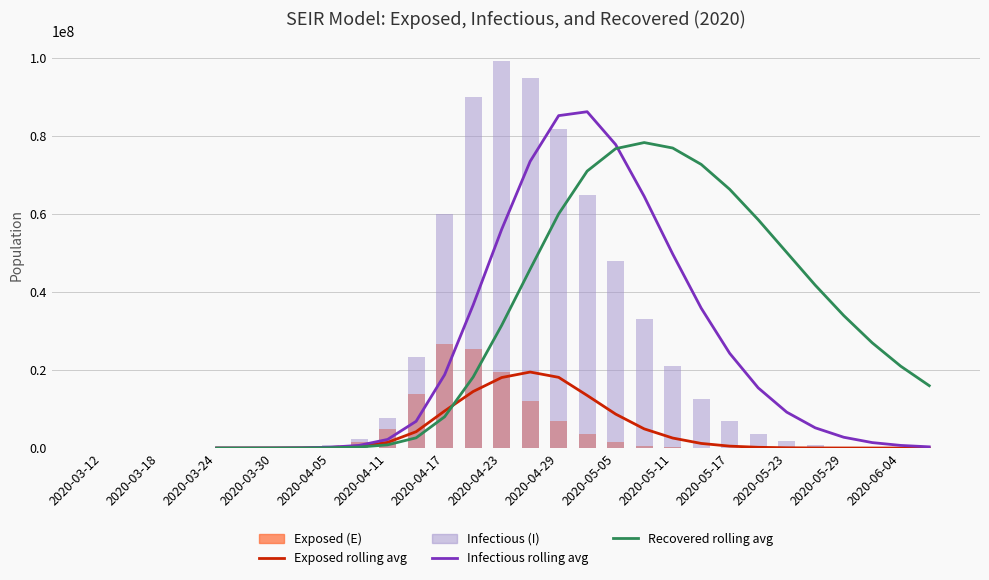

Rank the series at 2020-03-24 from lowest to highest value.

Recovered (R) rolling avg, Exposed rolling avg, Infectious rolling avg, Exposed (E), Infectious (I)